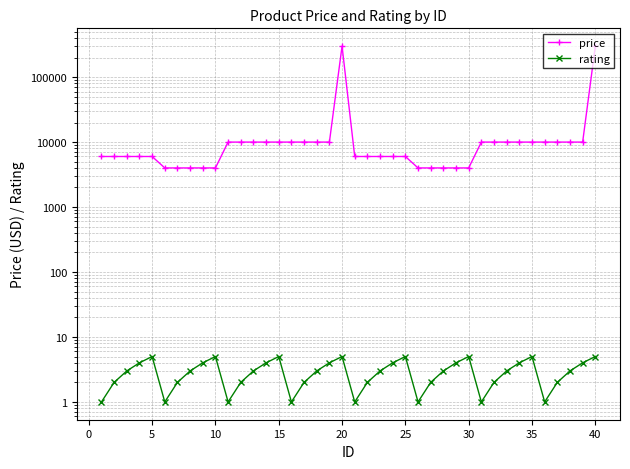

The rating series shows 2.2 at 35. True or false?

False